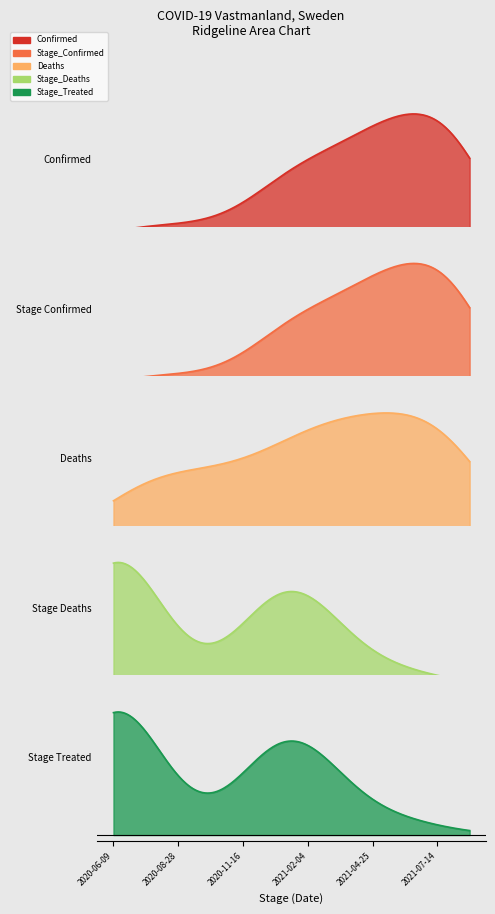

What is the sum of the Confirmed values at 2021-03-16 and 2020-11-16?

24768